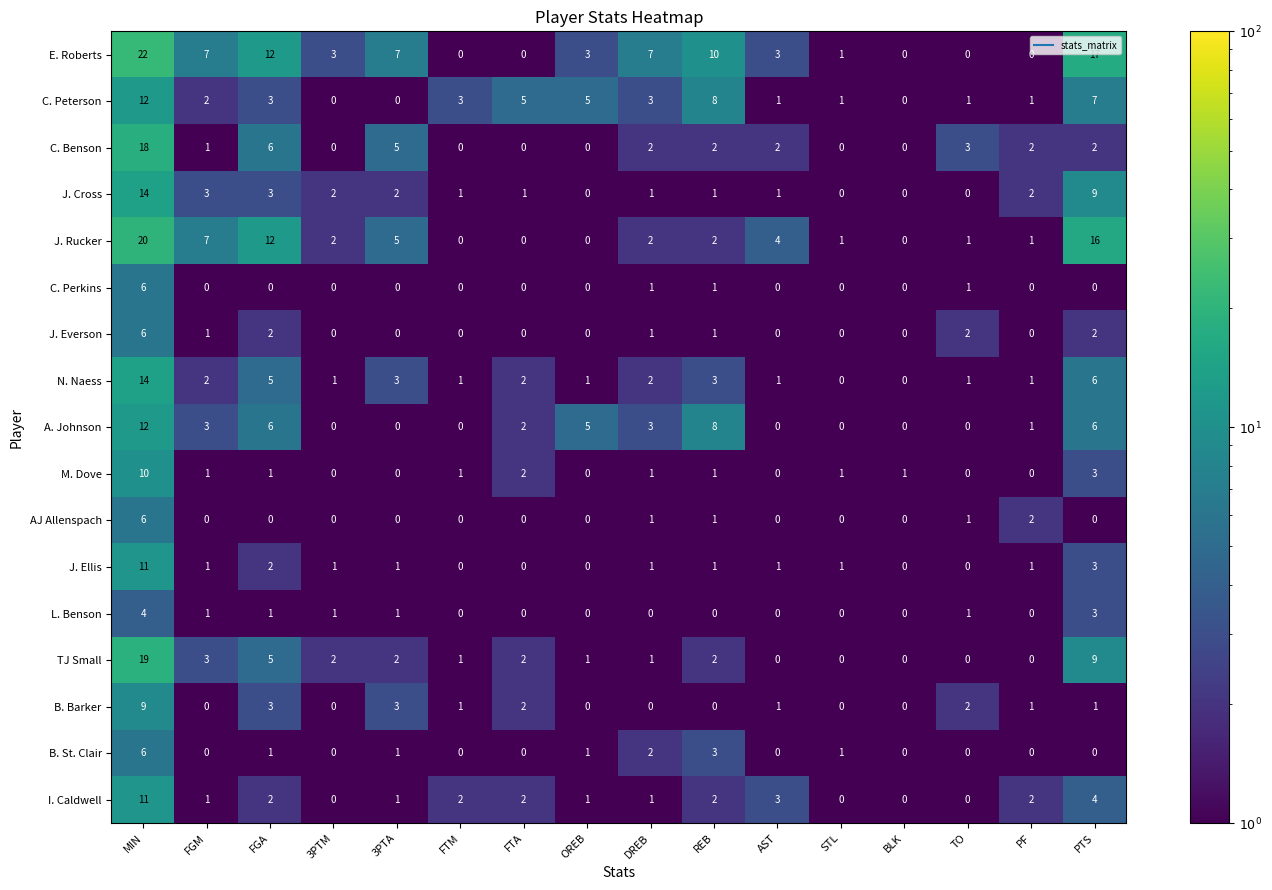

At which label is TJ Small closest to 9?

PTS